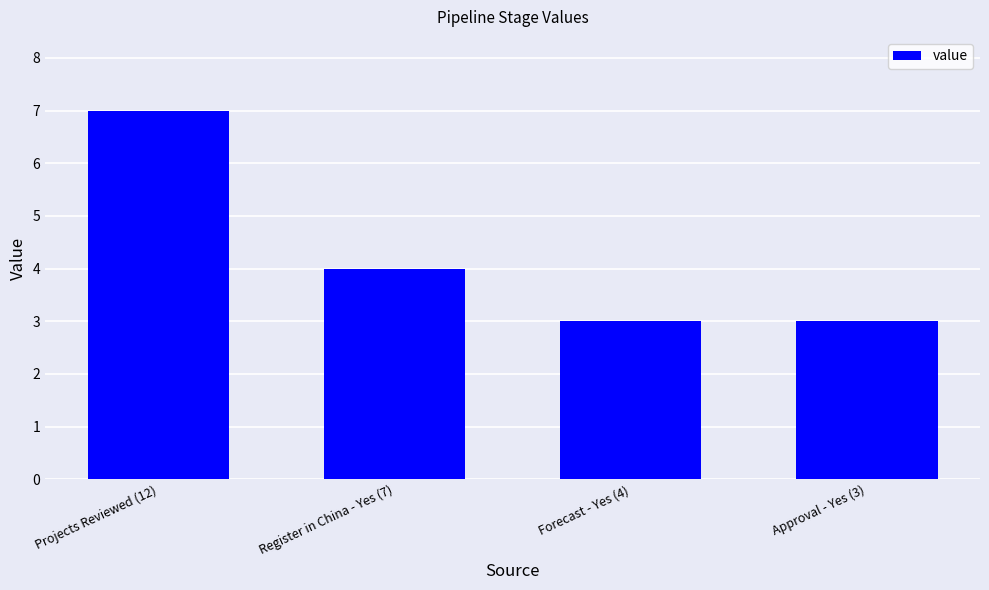

At which label is the value closest to 5?

Register in China - Yes (7)